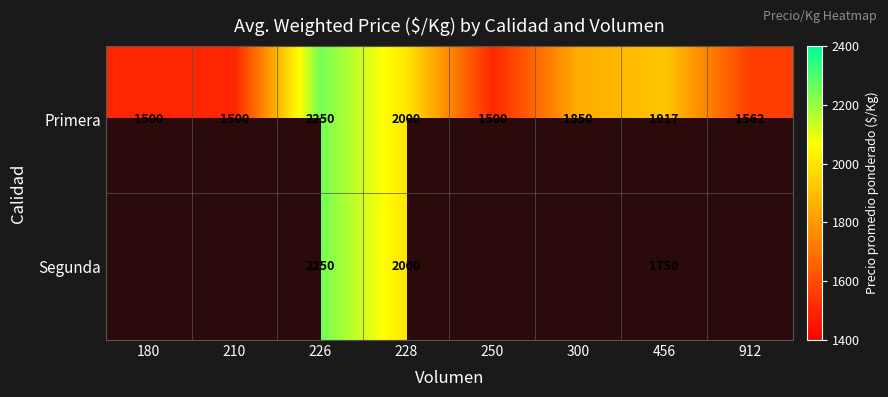

Is the value of Segunda at 228 greater than the value of Primera at 226?

No